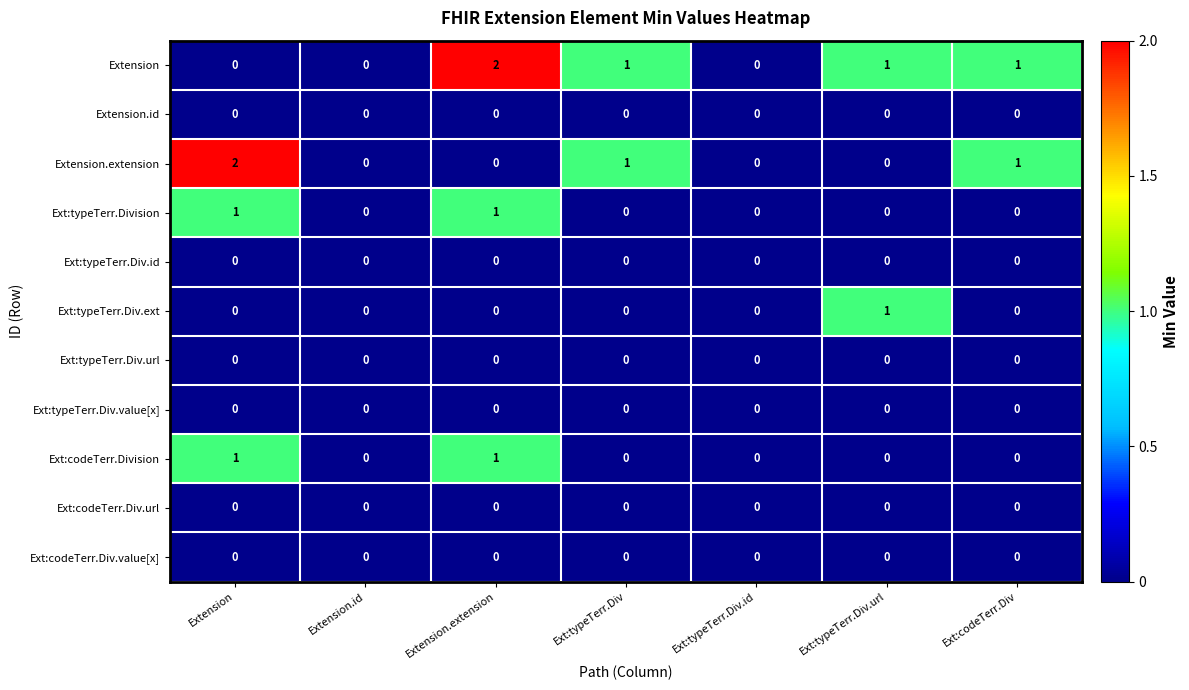

How many series are shown in this chart?

11